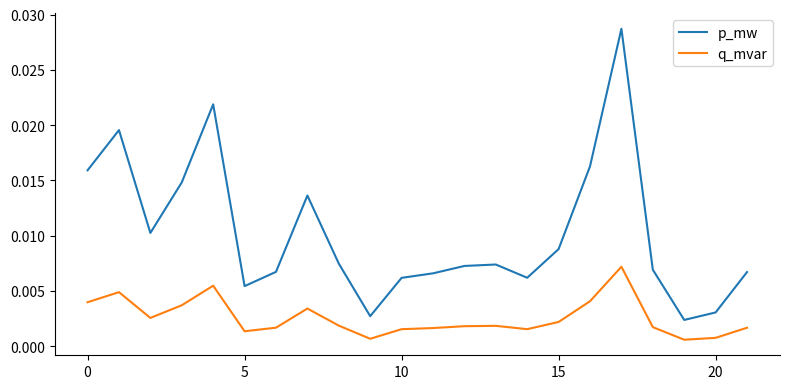

True or false: q_mvar and p_mw intersect in this chart.

False